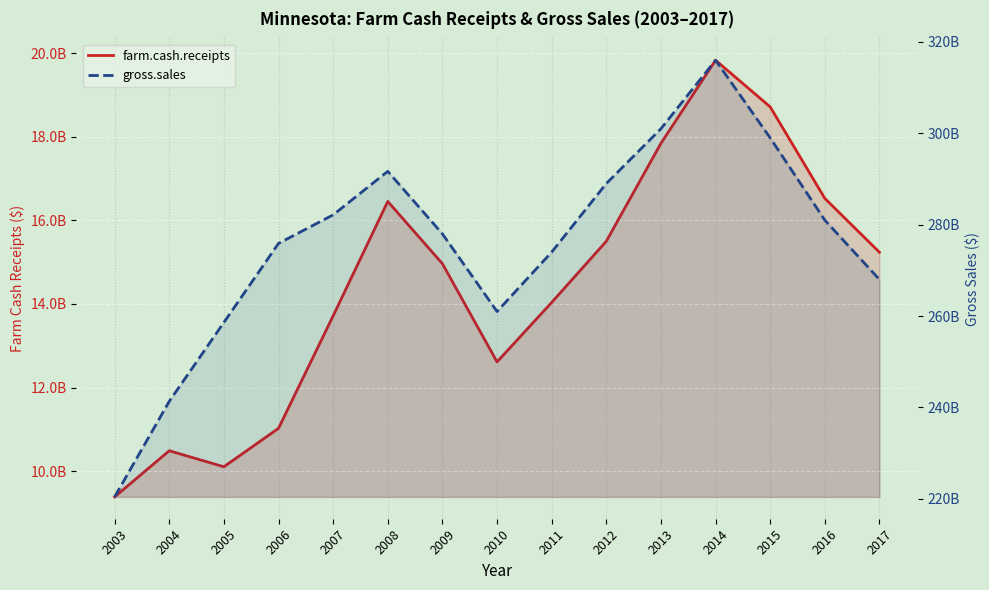

What is the greatest value displayed?

316000000000